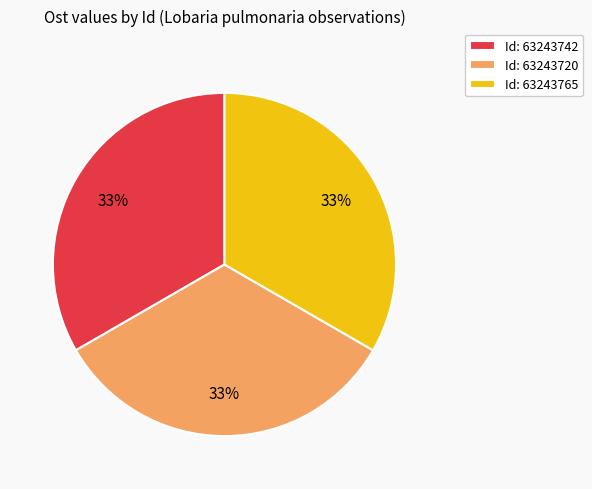

Combined, do Id: 63243765 and Id: 63243720 account for over 50%?

Yes